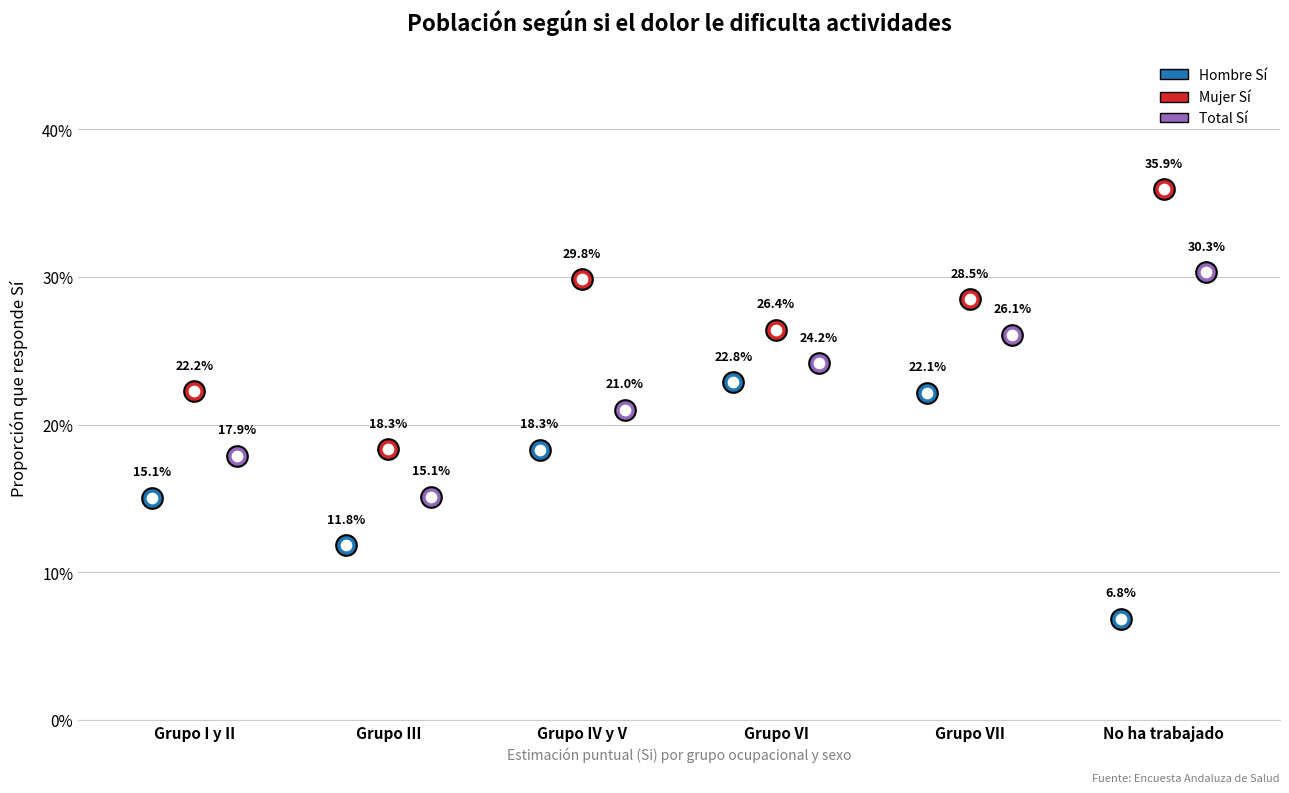

Which series has the largest total across all categories?

Mujer Si